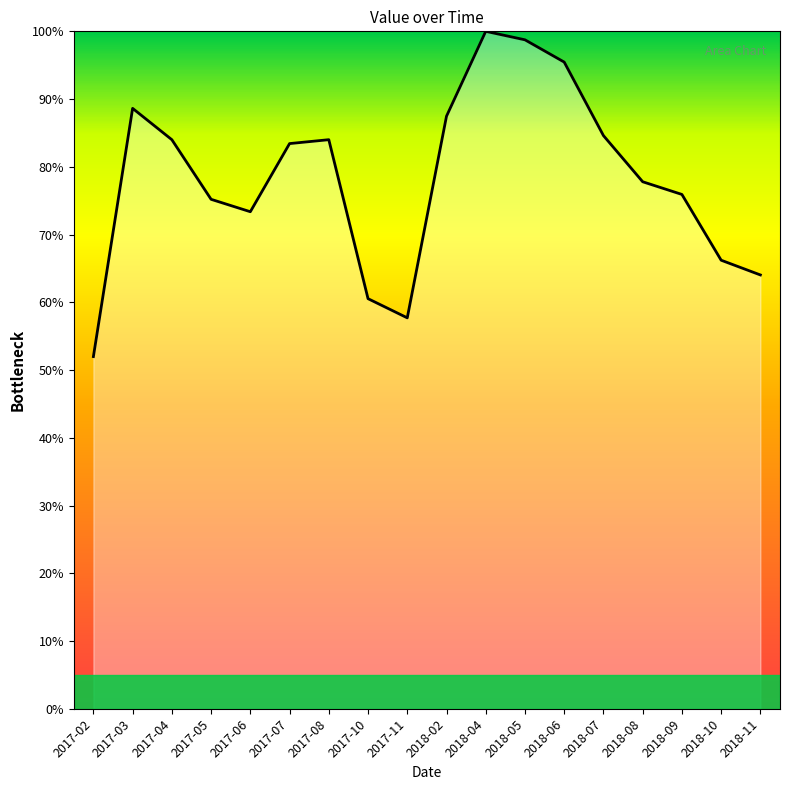

Reading left to right, what are all the values shown in this chart?

52.0	88.6	84.0	75.2	73.4	83.4	84.0	60.5	57.7	87.5	100.0	98.7	95.5	84.6	77.8	75.9	66.2	64.0